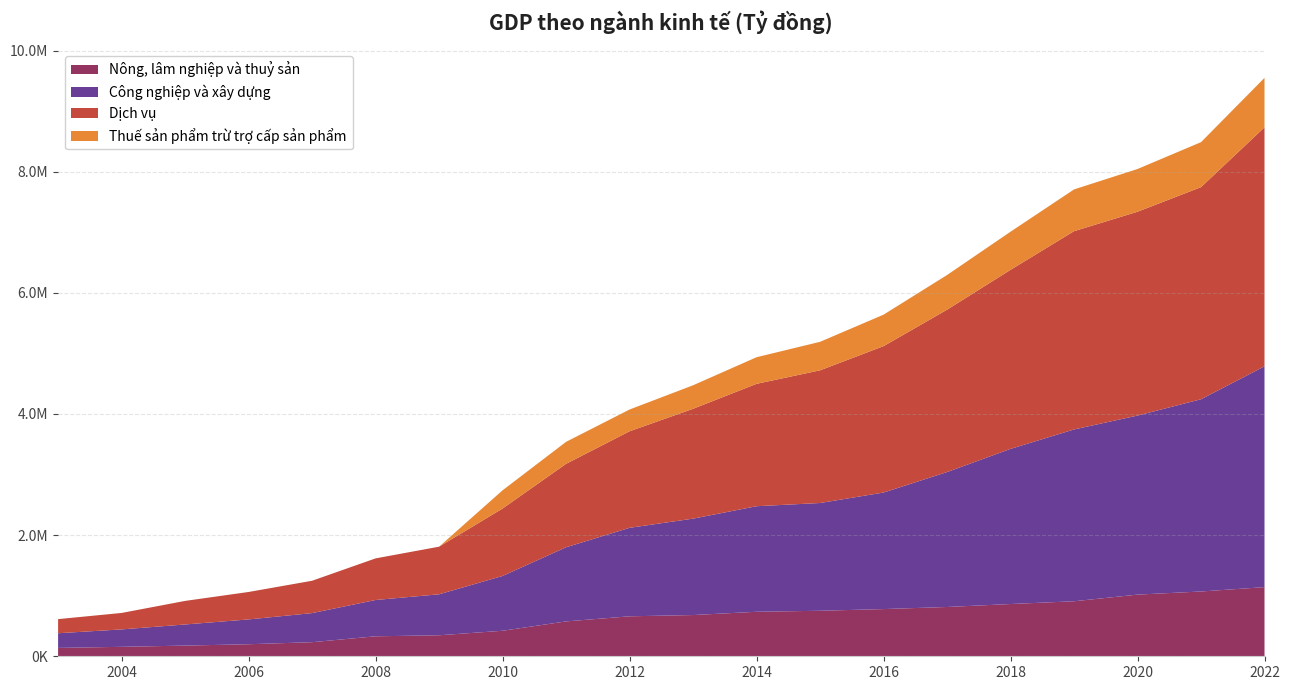

Reading left to right, extract all data points from this chart.

Nông, lâm nghiệp và thuỷ sản: 2003=138285.0	2004=155992.0	2005=176402.0	2006=198797.0	2007=232586.0	2008=329886.0	2009=346786.0	2010=421253.4	2011=575554.6	2012=659929.4	2013=680694.1	2014=734647.5	2015=751429.9	2016=779266.8	2017=813794.3	2018=862579.6	2019=908257.2	2020=1018050.0	2021=1069685.0	2022=1141602.1
Công nghiệp và xây dựng: 2003=242126.0	2004=287616.0	2005=348519.0	2006=409602.0	2007=480151.0	2008=599193.0	2009=676408.0	2010=904775.0	2011=1224105.4	2012=1460860.6	2013=1591509.7	2014=1742701.5	2015=1778887.4	2016=1923894.6	2017=2227435.7	2018=2561274.5	2019=2836491.5	2020=2955806.0	2021=3173596.1	2022=3645266.5
Dịch vụ: 2003=233032.0	2004=271699.0	2005=389080.0	2006=453166.0	2007=534032.0	2008=686968.0	2009=785955.0	2010=1113126.3	2011=1377262.1	2012=1593608.6	2013=1813709.9	2014=2020411.6	2015=2190375.7	2016=2416736.5	2017=2679990.1	2018=2955777.4	2019=3273149.5	2020=3365059.9	2021=3501715.2	2022=3945763.2
Thuế sản phẩm trừ trợ cấp sản phẩm: 2003=0.0	2004=0.0	2005=0.0	2006=0.0	2007=0.0	2008=0.0	2009=0.0	2010=300688.5	2011=362959.2	2012=359363.7	2013=387741.9	2014=439271.1	2015=470630.8	2016=519503.1	2017=572684.4	2018=629410.6	2019=689302.1	2020=705470.3	2021=742480.1	2022=816105.8